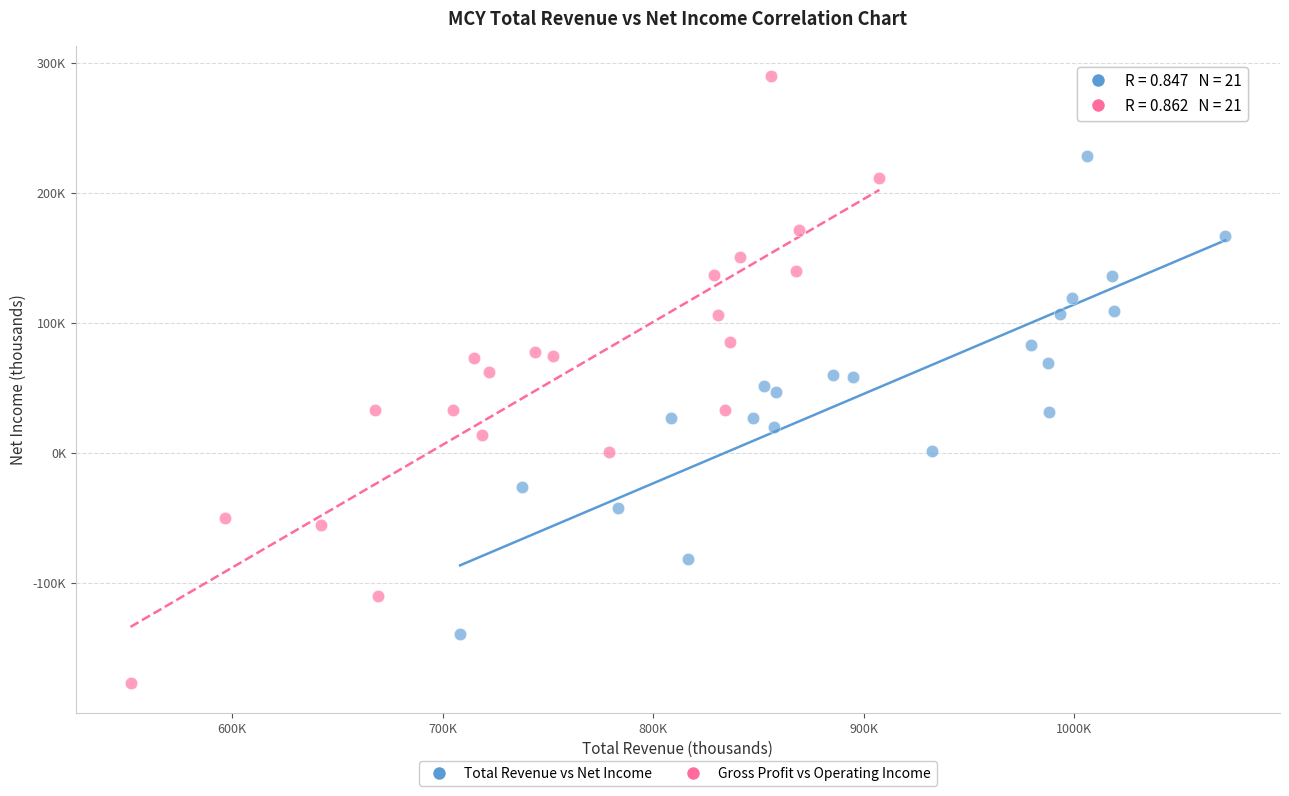

What are all the series names shown in the legend?

Total Revenue vs Net Income, Gross Profit vs Operating Income